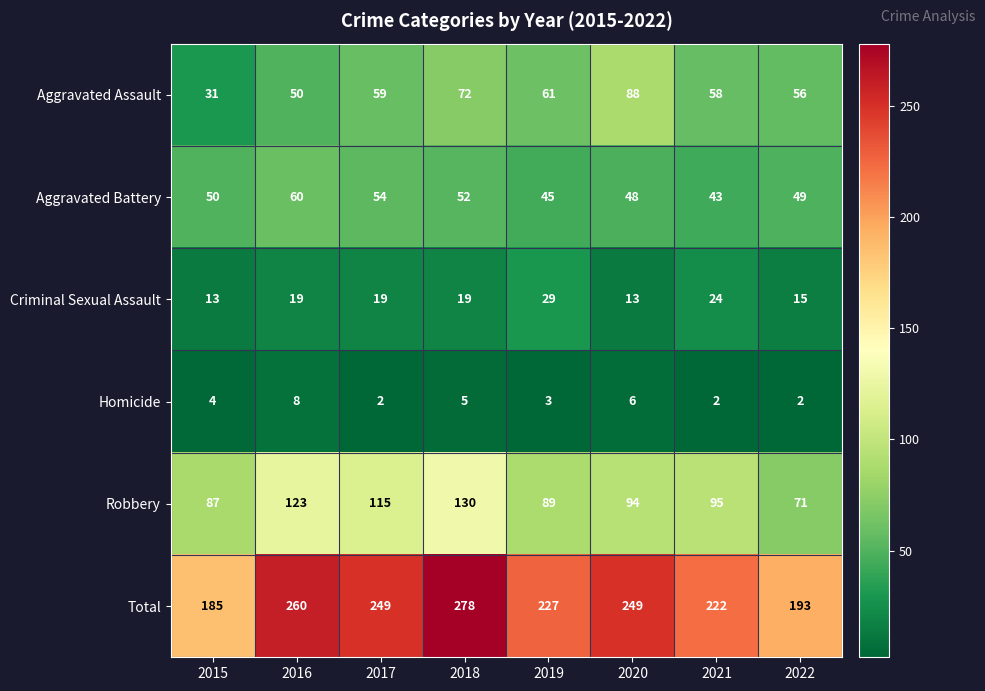

At which label does Robbery first exceed 95?

2016